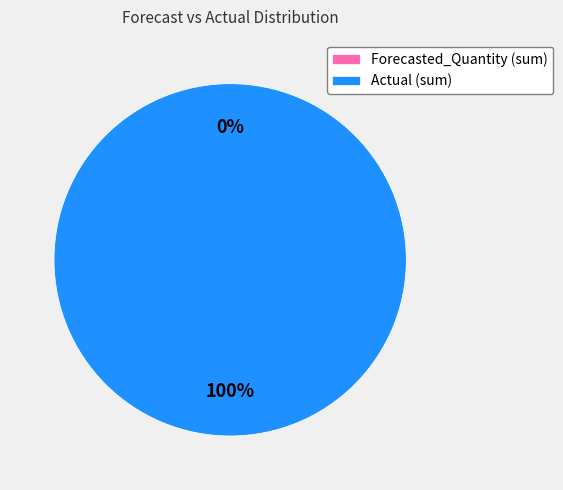

To the nearest percent, what is the combined percentage of Forecasted_Quantity (sum) and Actual (sum)?

100%